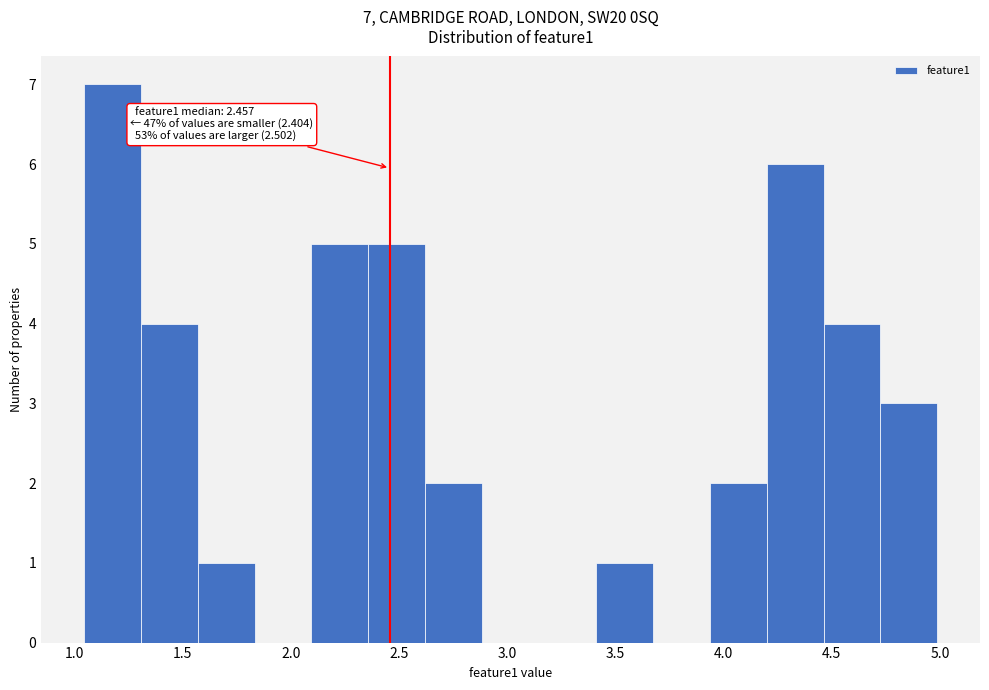

Over which range of the x-axis is the bar tallest?

1.05 to 1.30